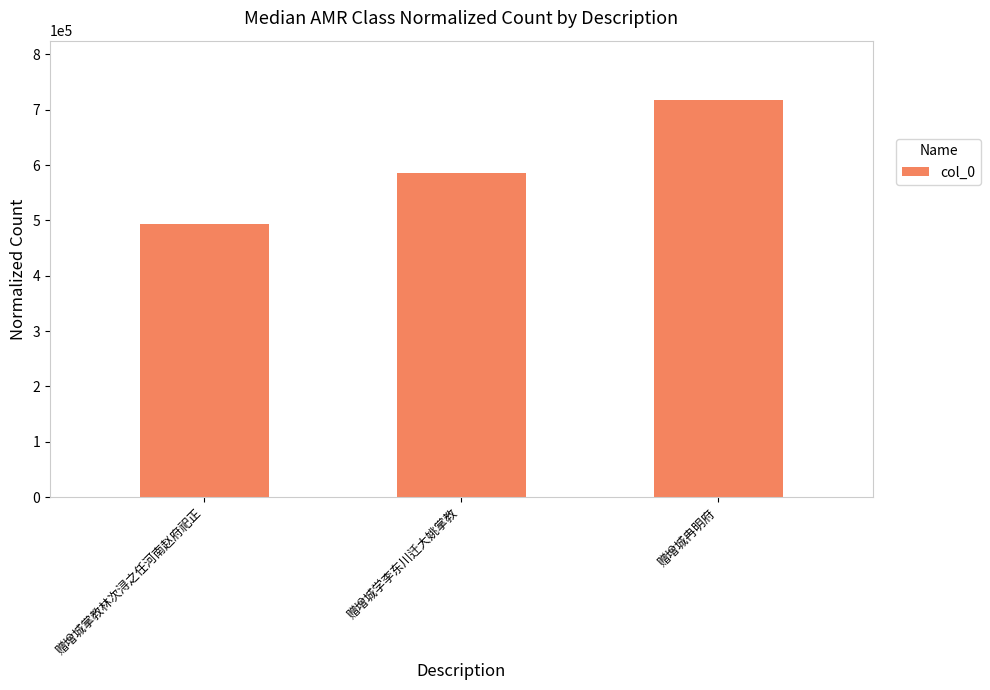

Which category has the highest value across all series?

赠增城冉明府